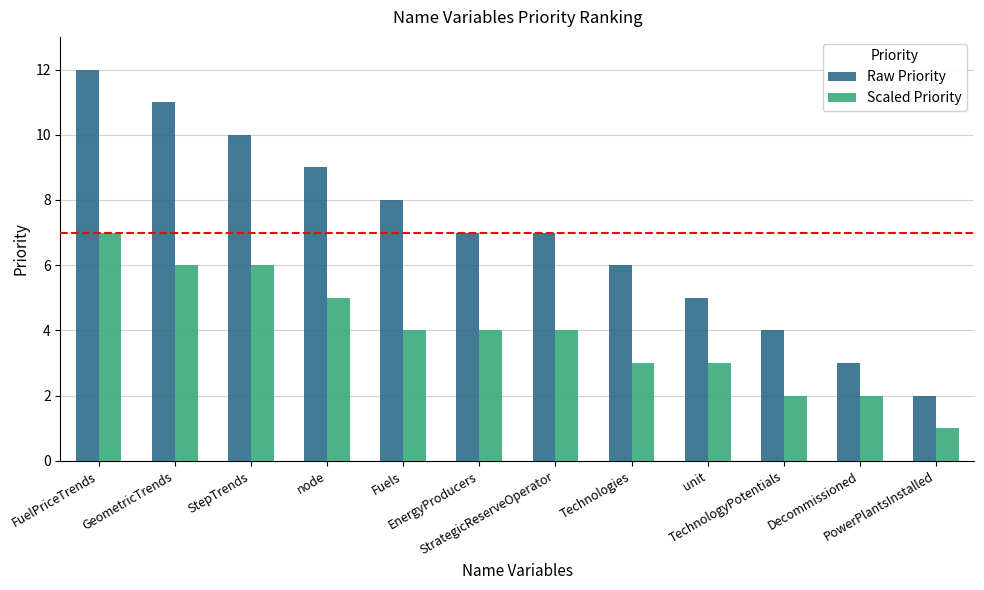

What is the average value of the Raw Priority series?

7